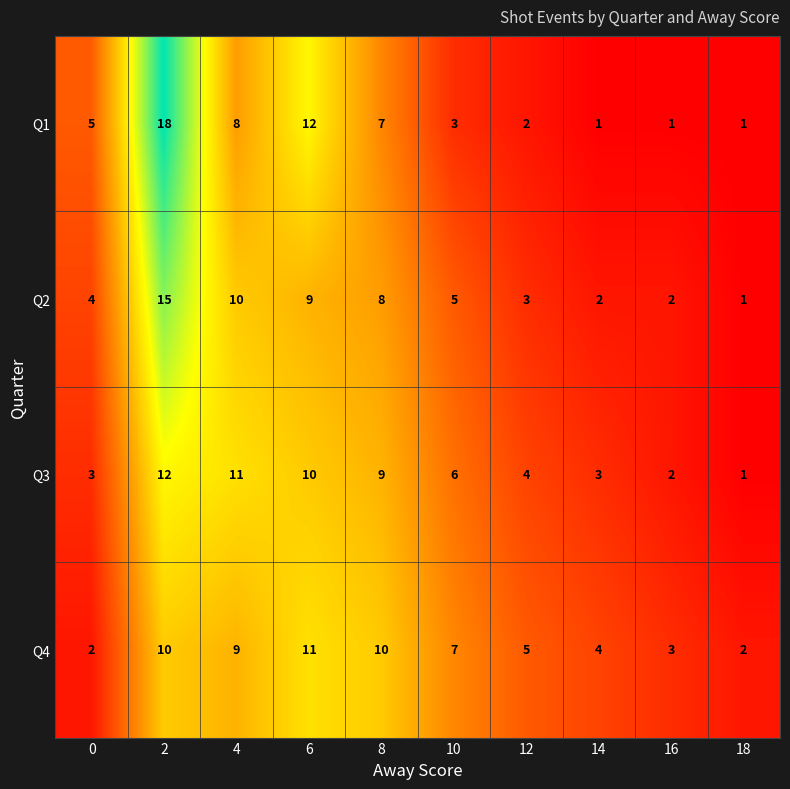

What is the difference between the second highest and second lowest values in the Q2 series?

8